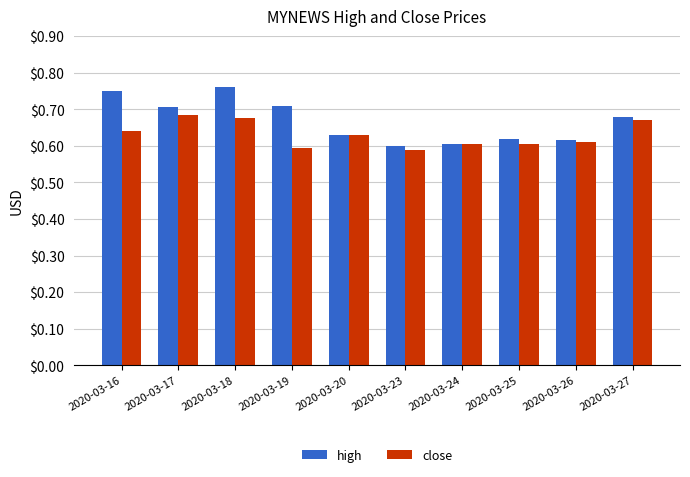

Which category has the highest value in the high series?

2020-03-18